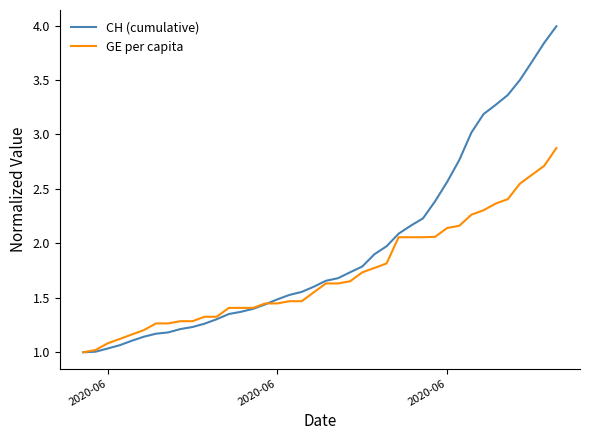

Does the chart display data point markers on the line(s)?

No